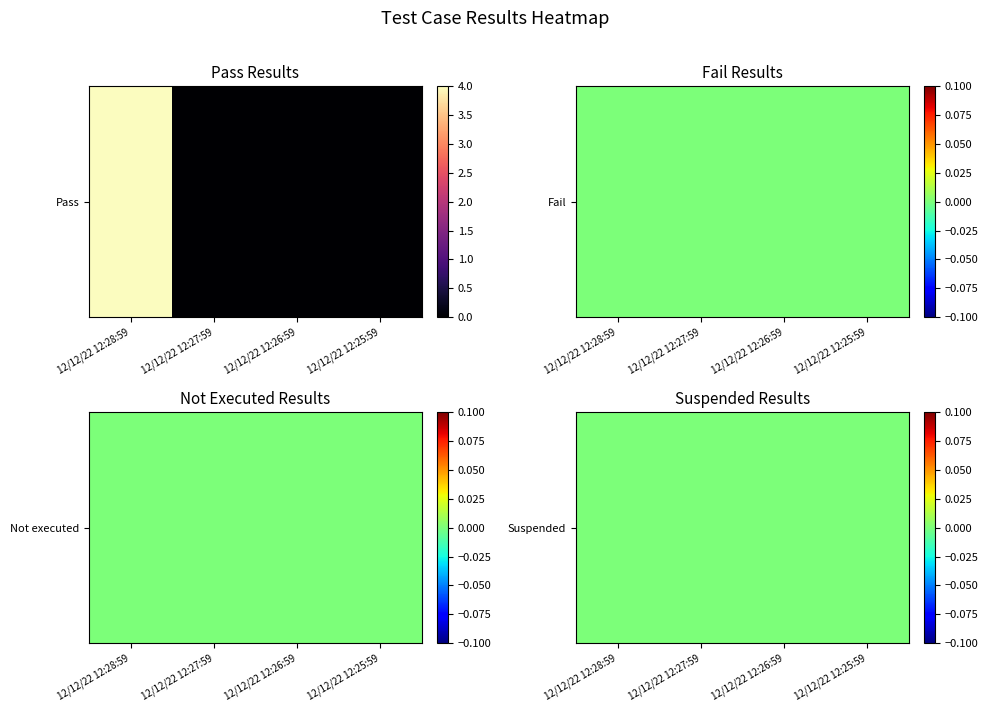

At which label is Fail closest to 0?

12/12/22 12:28:59